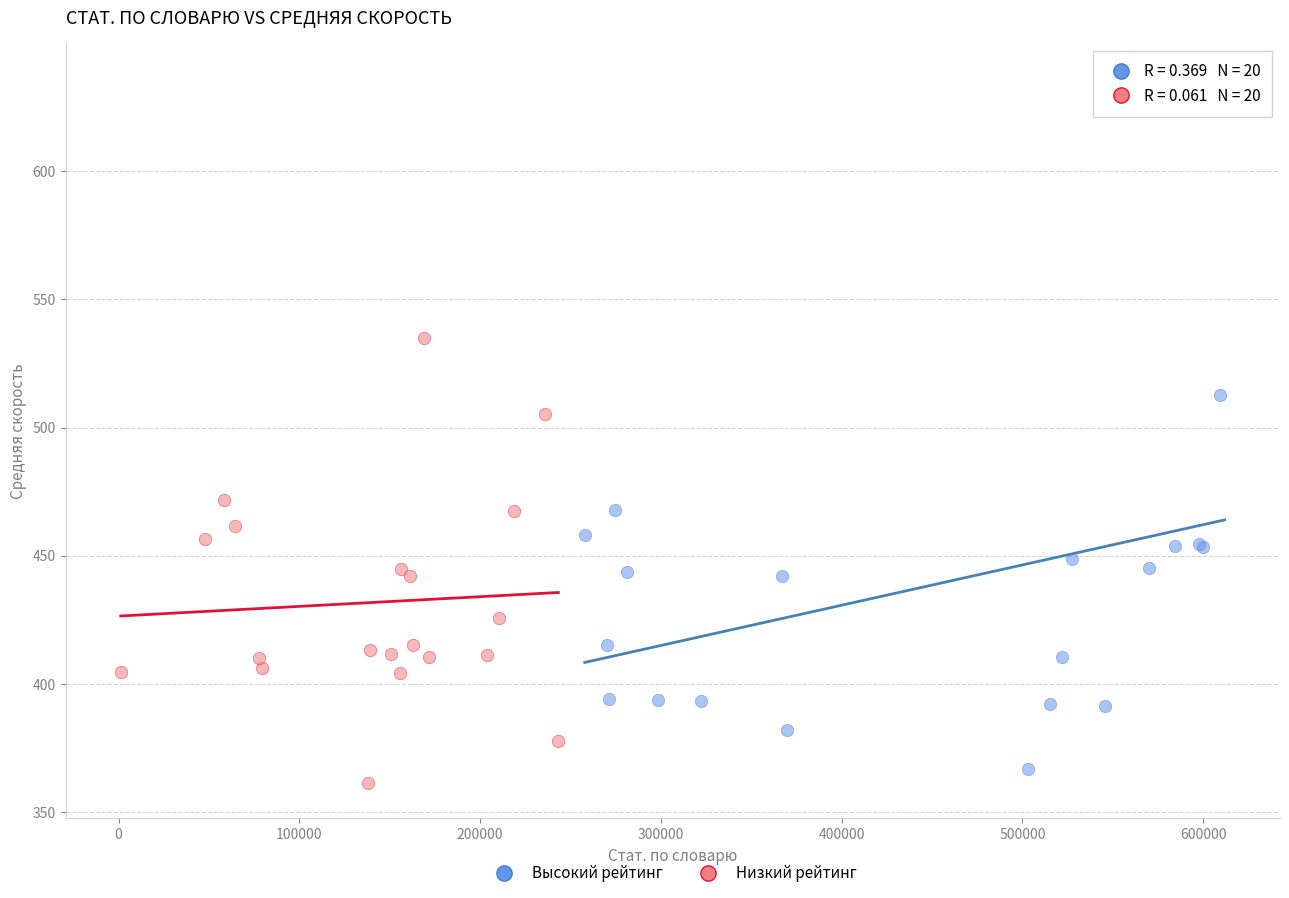

Which series reaches the maximum Y coordinate?

Высокий рейтинг